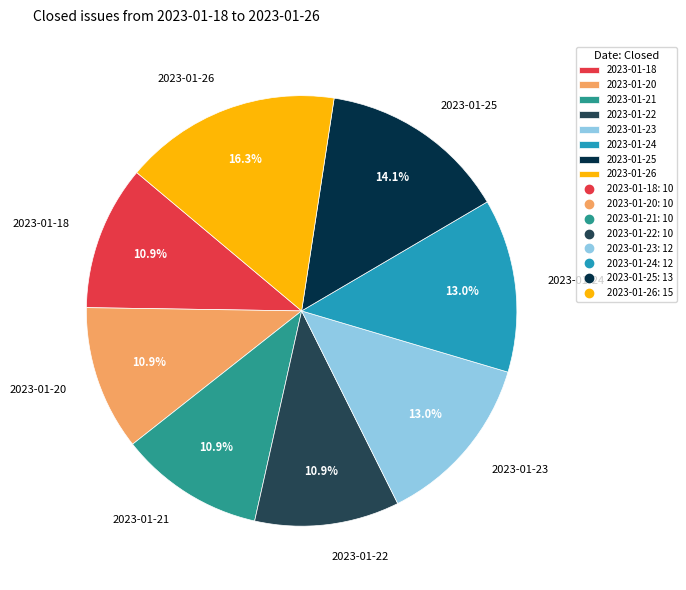

What is the ratio of the value at 2023-01-21 to the value at 2023-01-26?

0.7